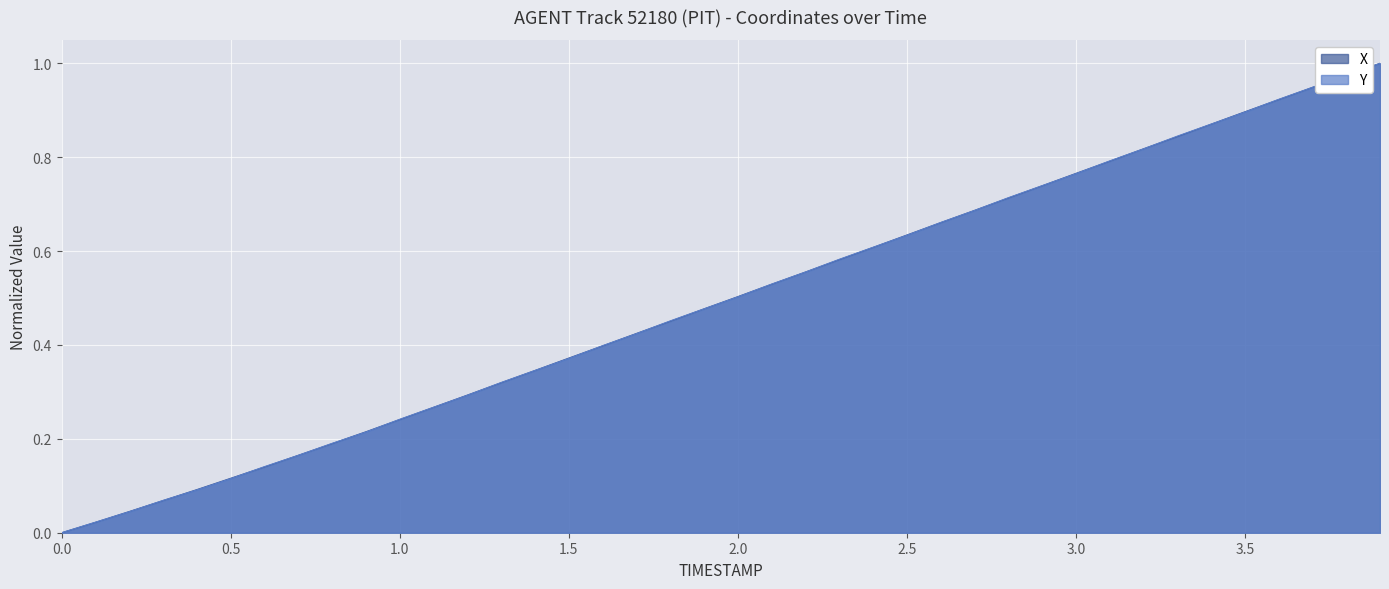

The X series shows -0.4 at 0.0. True or false?

False